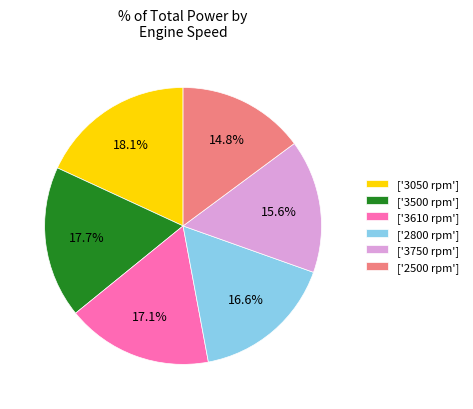

Count the number of slices in the pie.

6